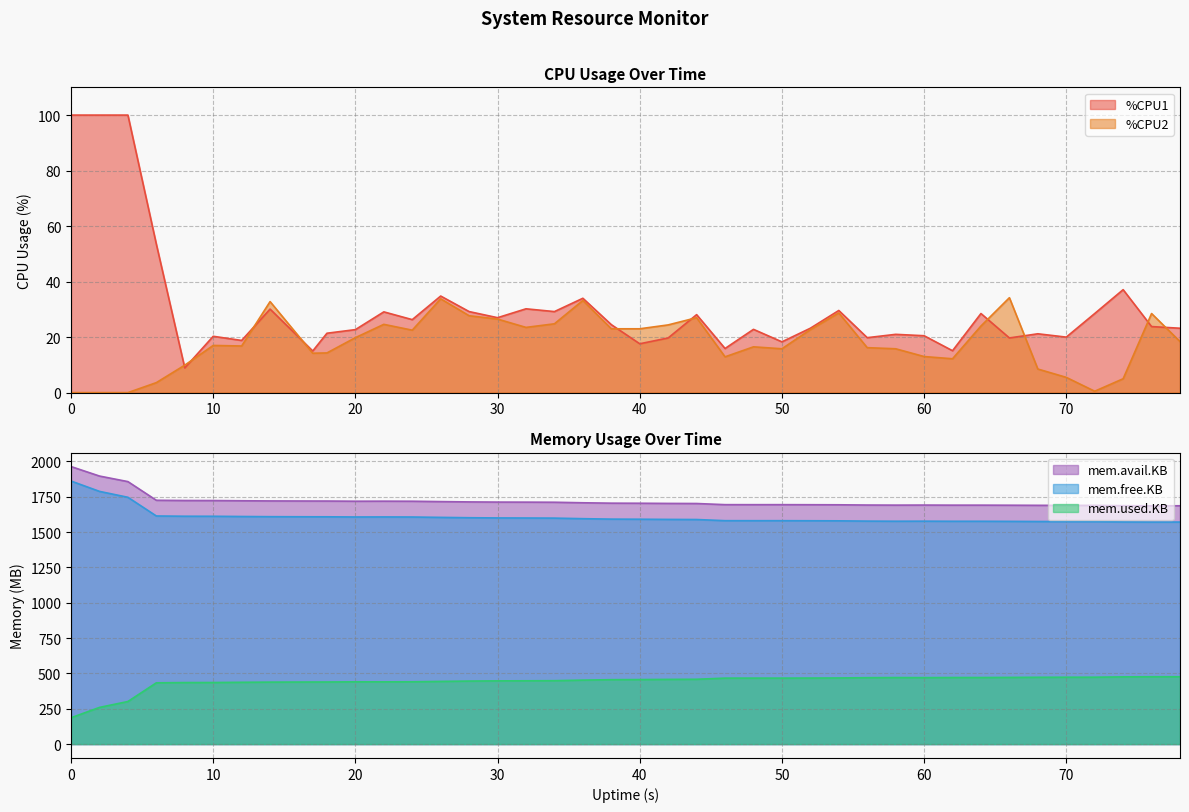

What are all the series names shown in the legend?

%CPU1, %CPU2, mem.used.KB, mem.free.KB, mem.avail.KB